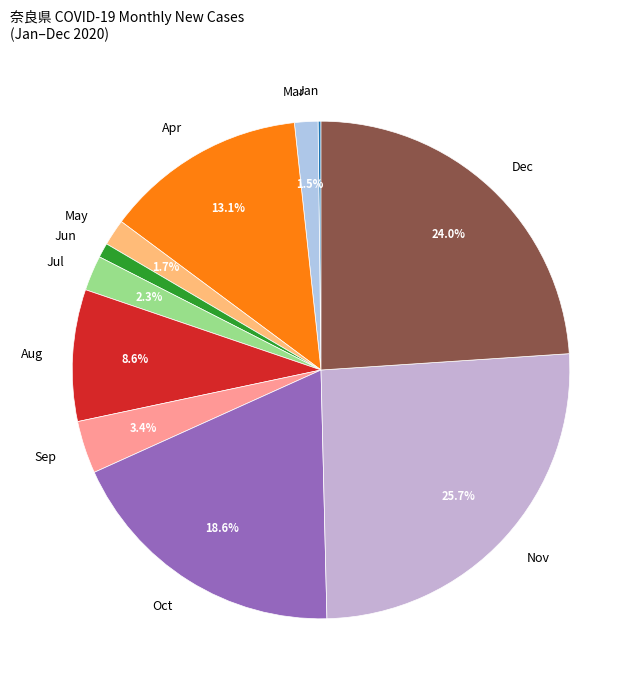

What is the largest slice in the pie chart?

Nov